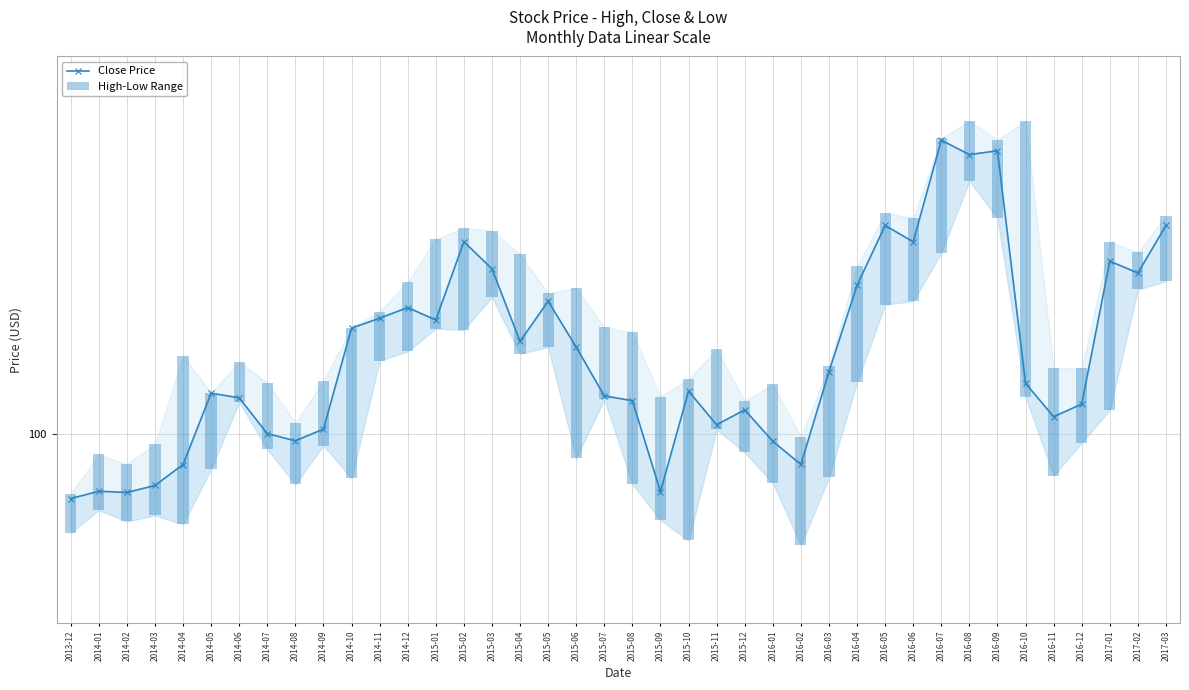

At which label is Close Price closest to 112?

2015-01